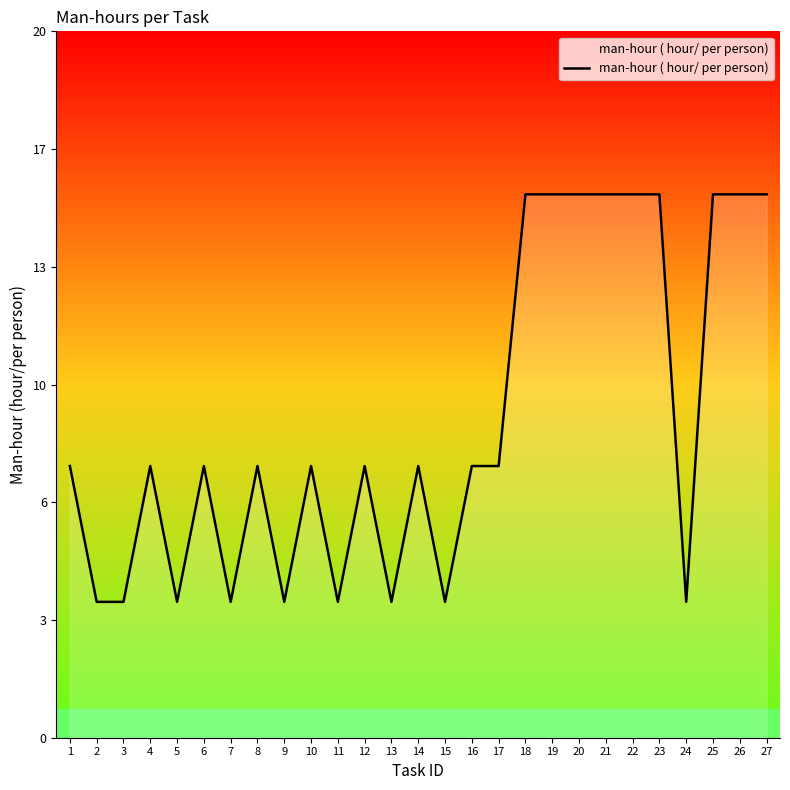

True or false: the data shows 25 at 18.

False